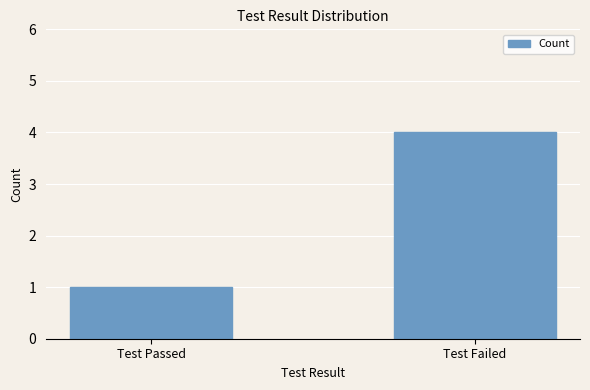

What is the minimum value shown in the chart?

1